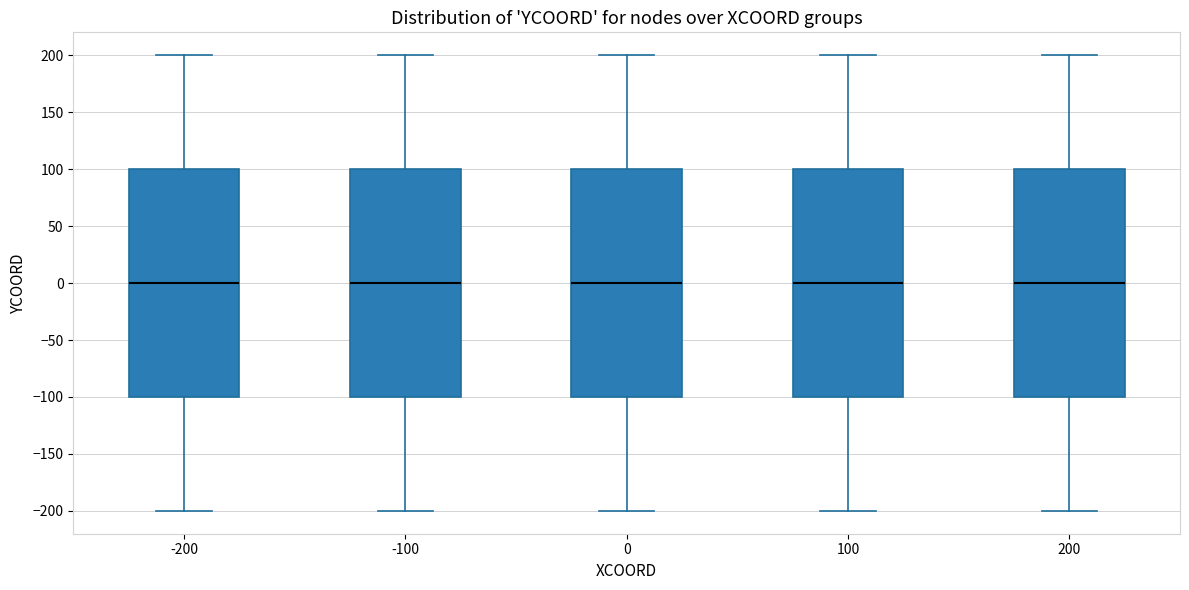

Reading left to right, transcribe this box plot: for each box, give where its median line is, the range the box spans, and where its two whiskers end, as read against the y-axis. The values are not printed on the chart, so give them approximately, as read against the axis.

-200: median 0, box -100 to 100, whiskers -200 to 200
-100: median 0, box -100 to 100, whiskers -200 to 200
0: median 0, box -100 to 100, whiskers -200 to 200
100: median 0, box -100 to 100, whiskers -200 to 200
200: median 0, box -100 to 100, whiskers -200 to 200